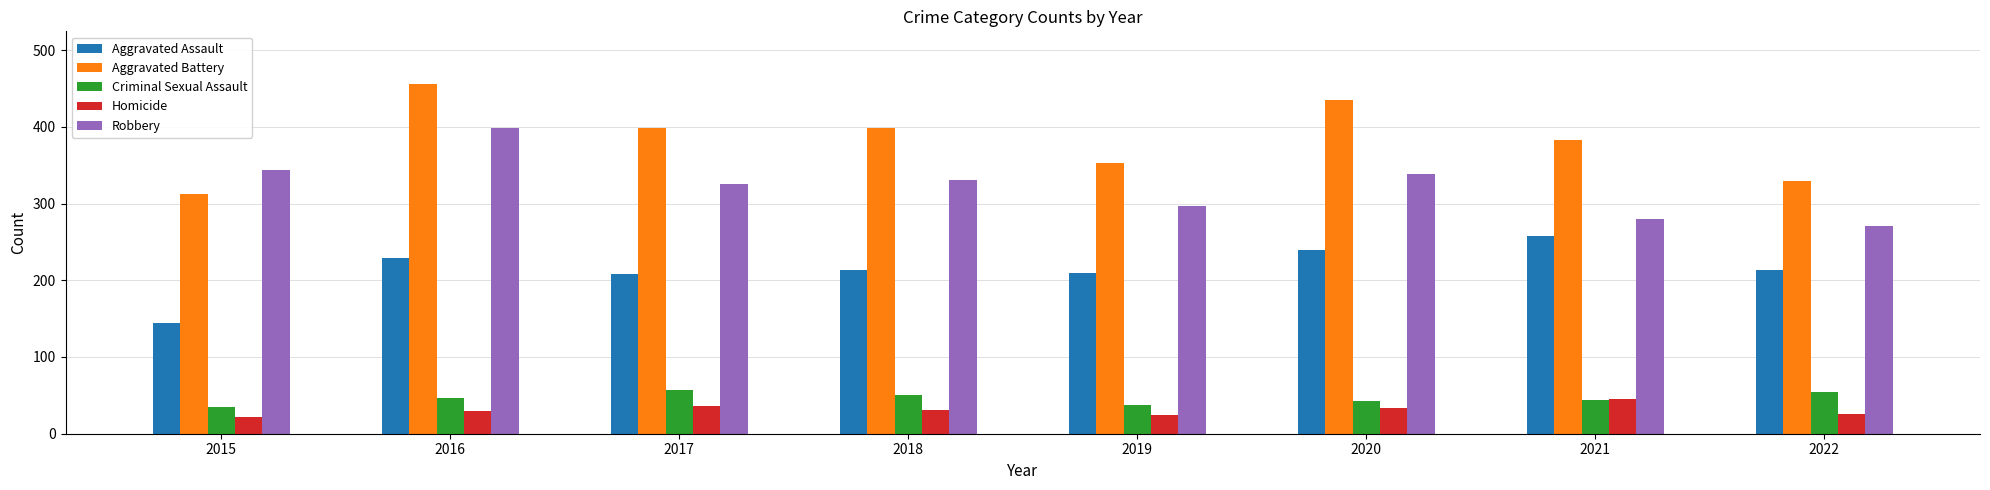

True or false: Robbery has a value of 331 at 2018.

True